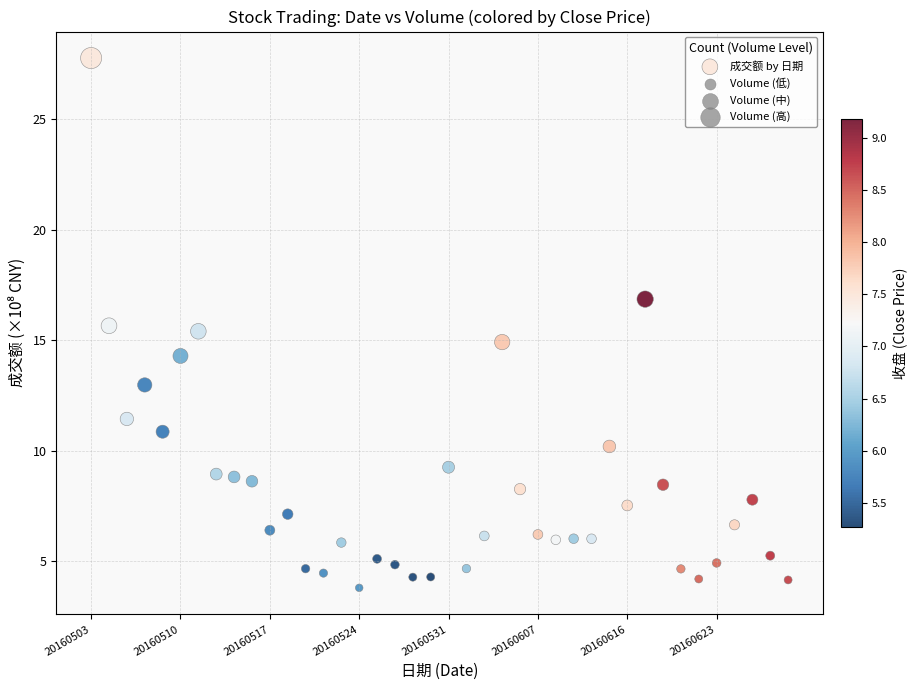

What is the range of Y values (max minus min)?

24.0